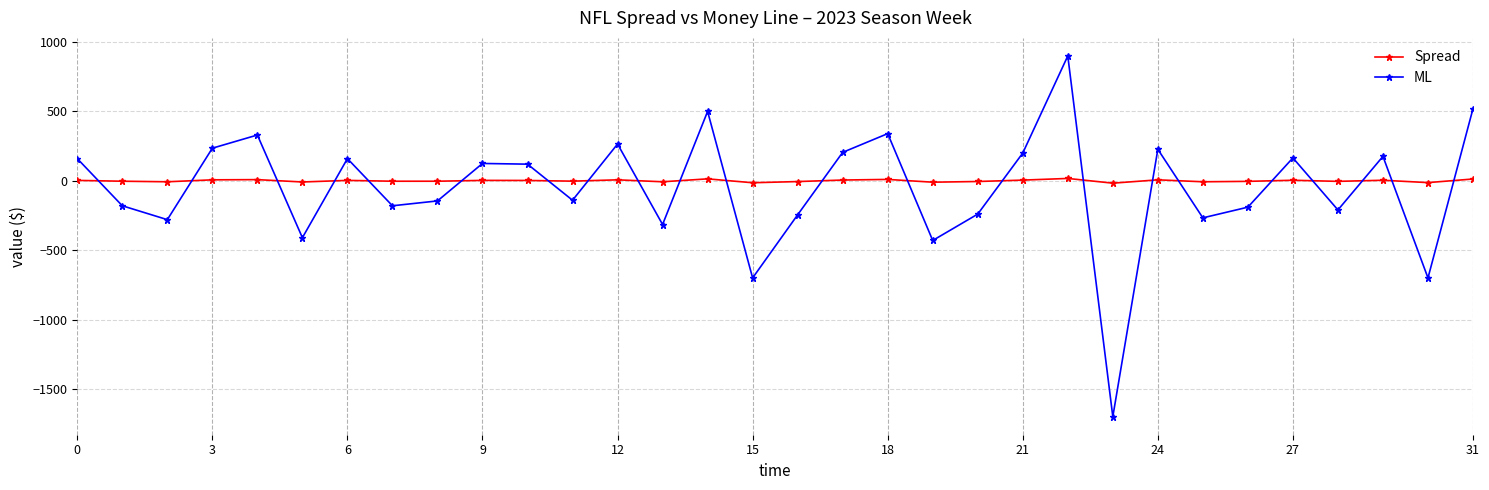

Does the chart have visible grid lines?

Yes